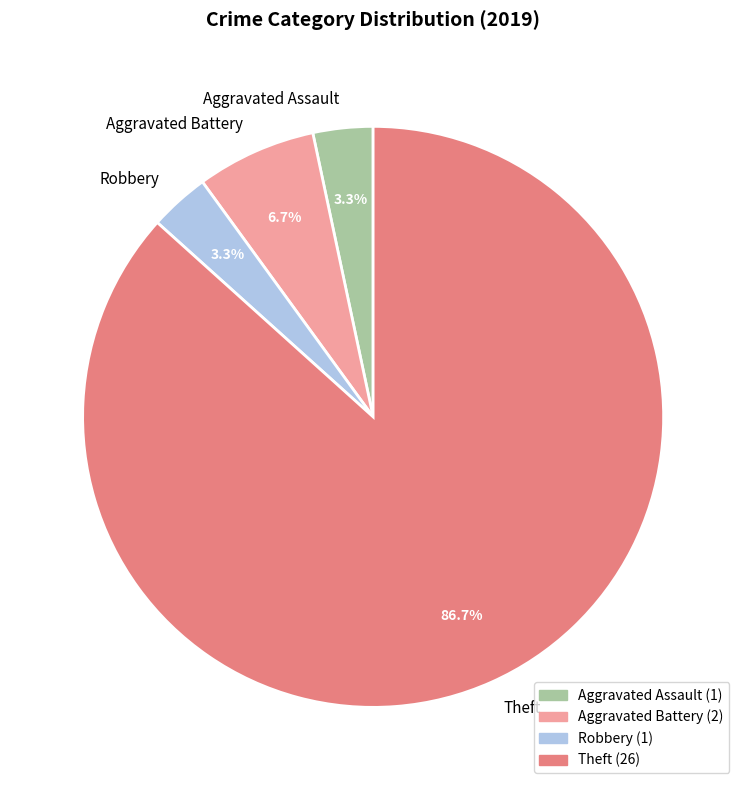

Is Theft the majority of the pie?

Yes